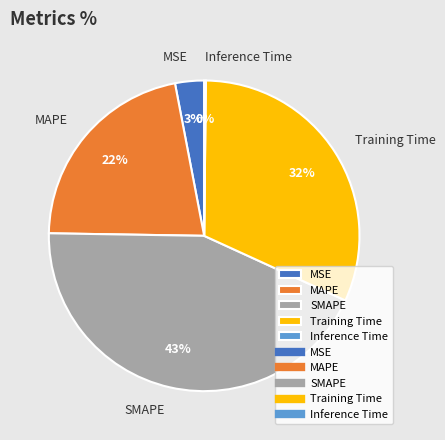

Combined, do MAPE and SMAPE account for over 50%?

Yes